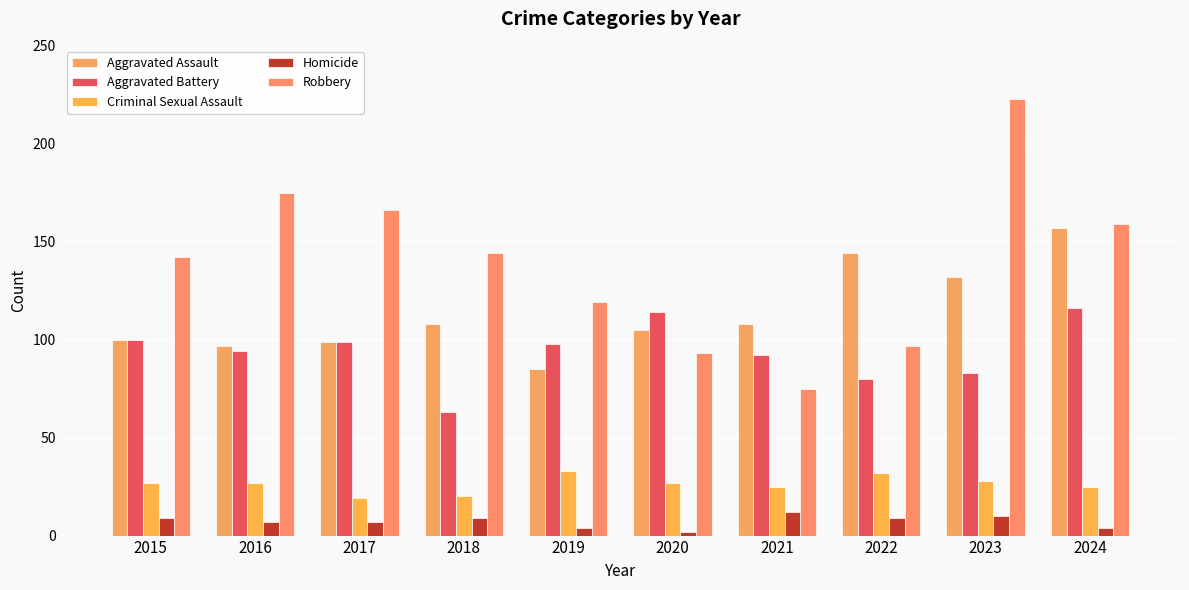

Is the value of Aggravated Battery at 2015 greater than the value of Robbery at 2021?

Yes